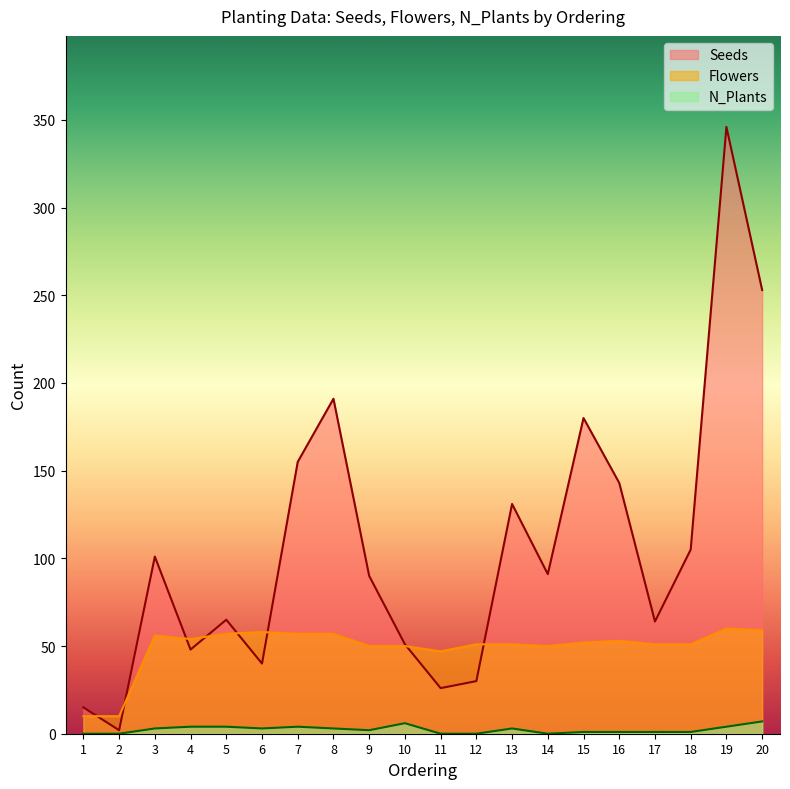

What is the spread (max minus min) of values at 18?

104